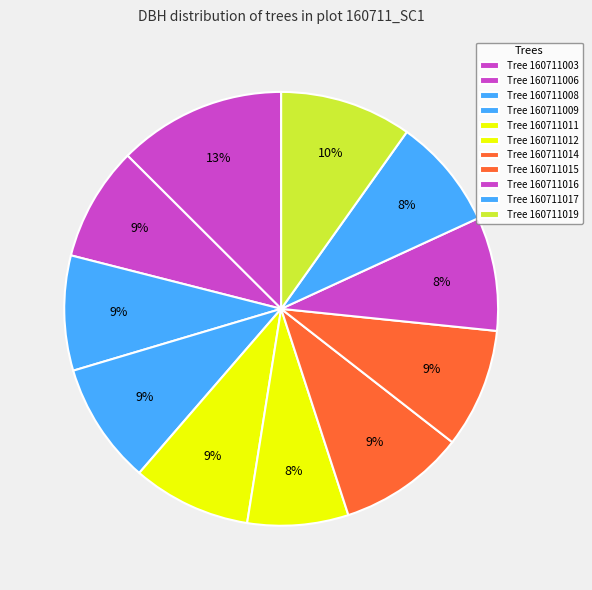

Rank the categories by value from highest to lowest.

160711003, 160711019, 160711014, 160711009, 160711015, 160711011, 160711008, 160711006, 160711016, 160711017, 160711012